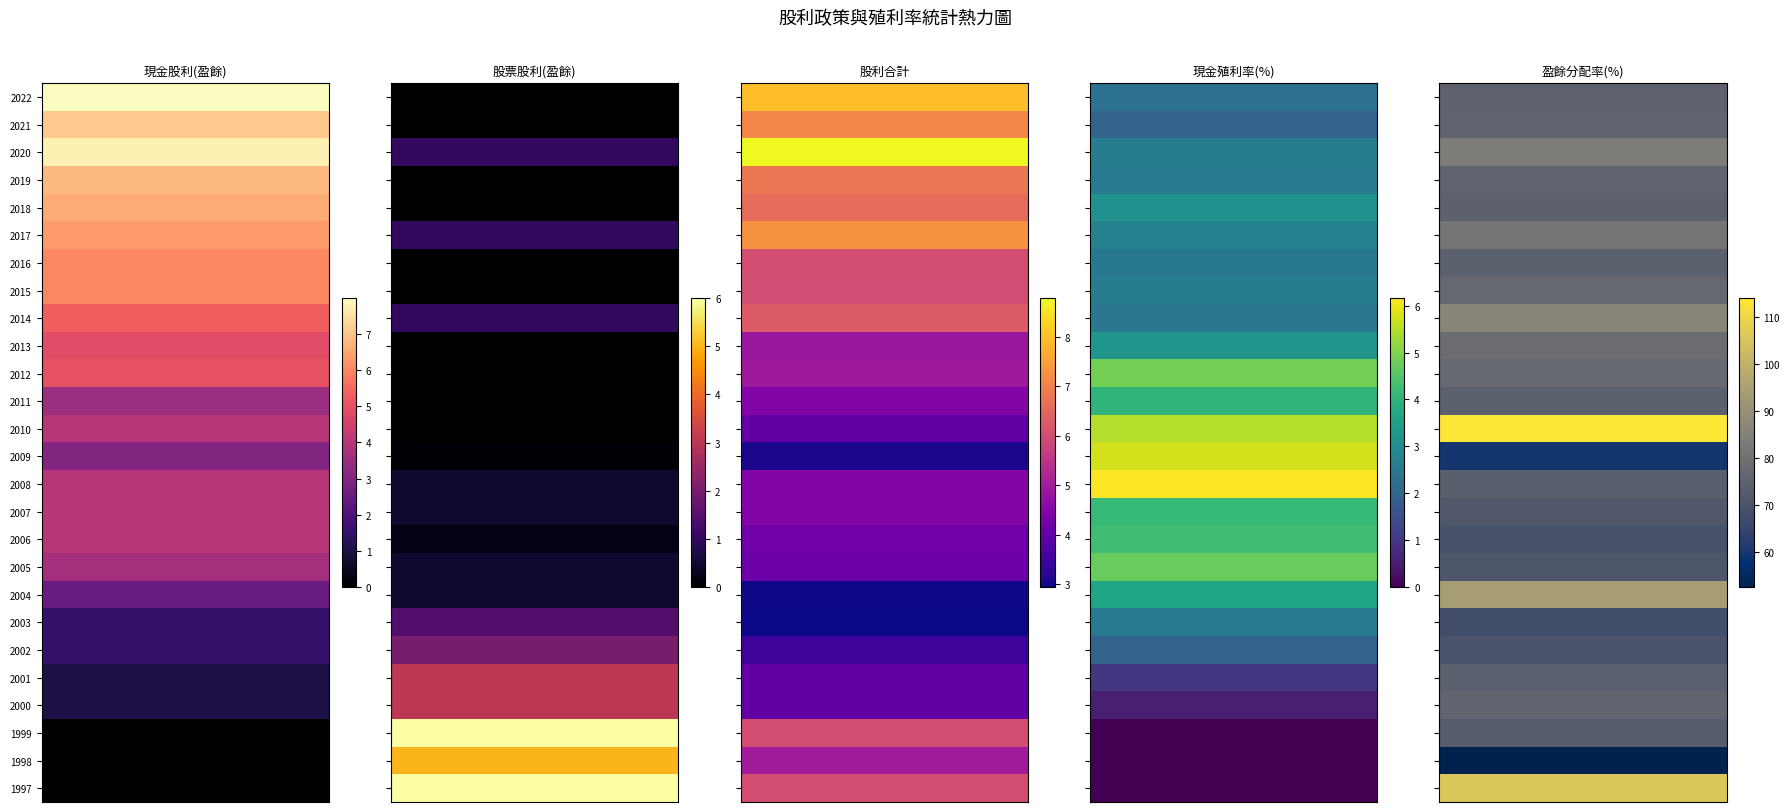

What is the difference between the second highest and minimum values in the 股利合計 series?

5.0